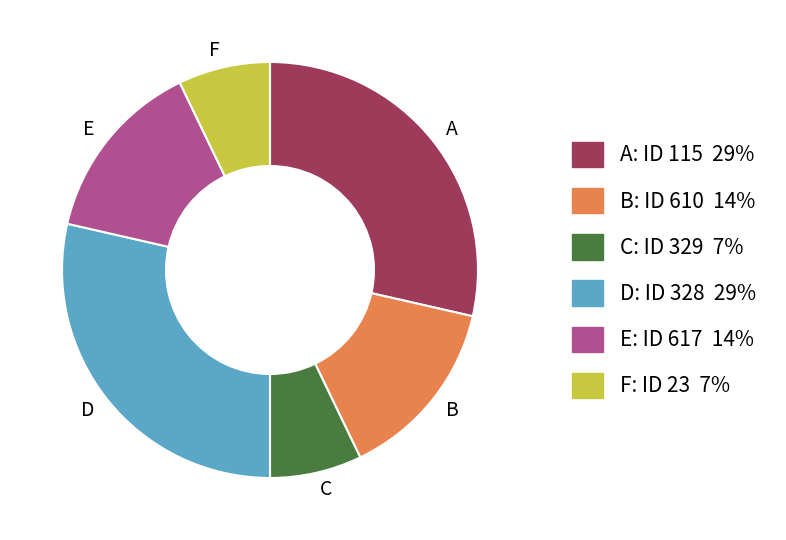

How many segments does this pie chart have?

6